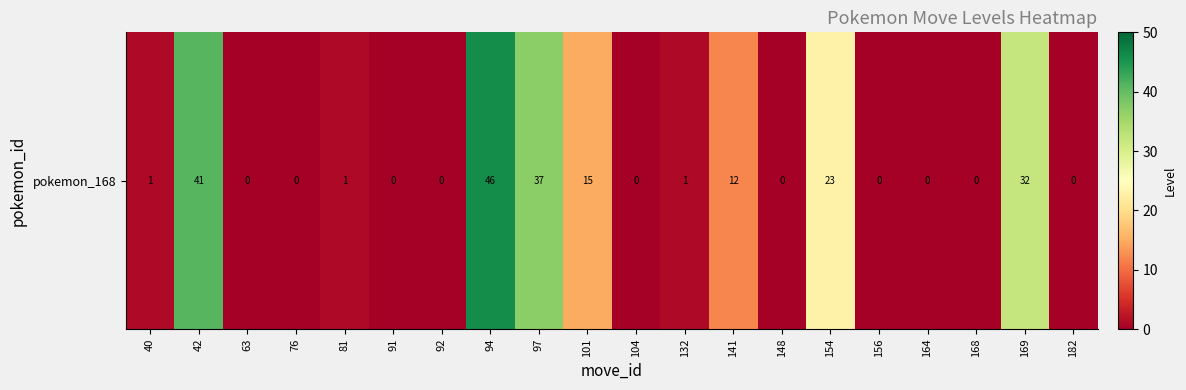

What is the sum of the values at 94 and 81?

47